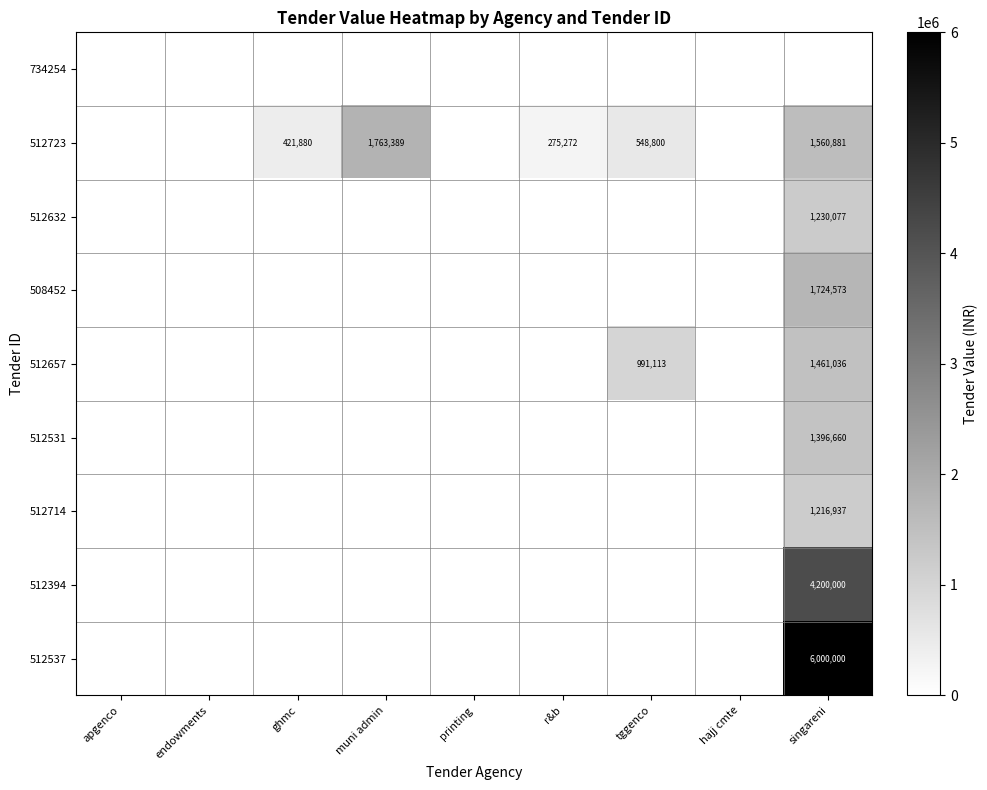

The value of 512657 at tggenco is 991113. True or false?

True